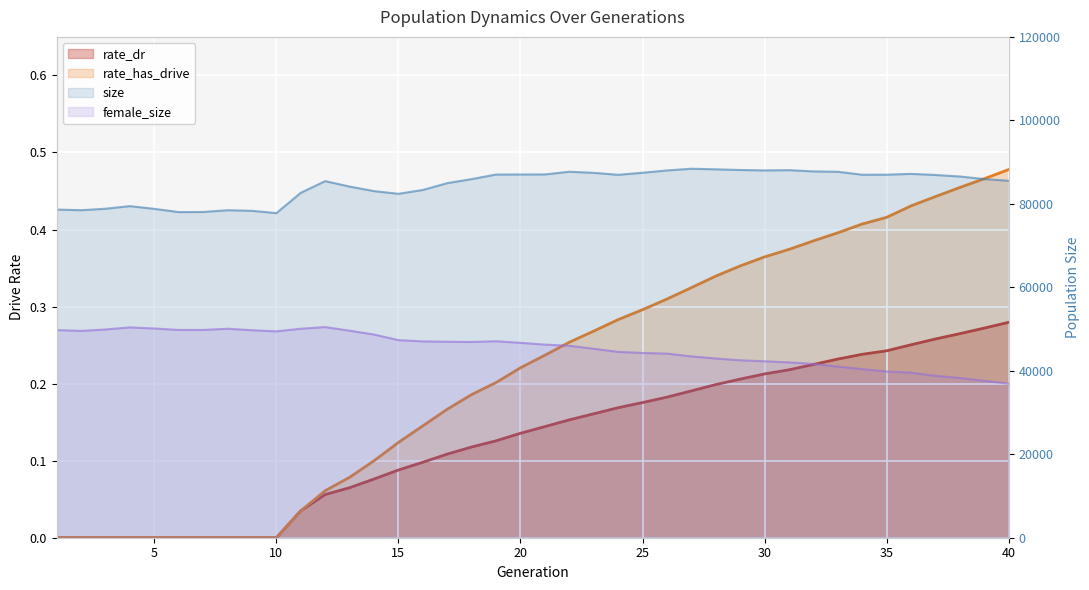

The rate_has_drive series shows 0.0 at 8. True or false?

True